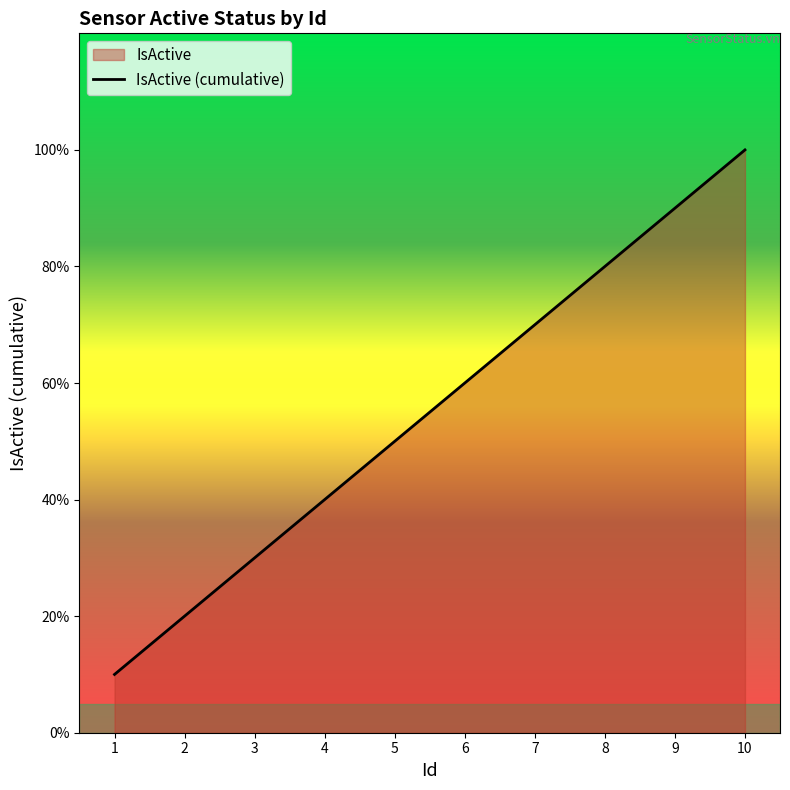

How many values exceed 6?

4